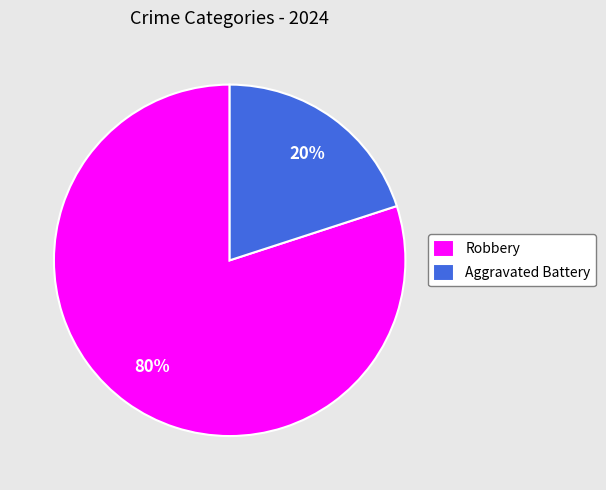

Is the sum of Robbery and Aggravated Battery greater than half?

Yes